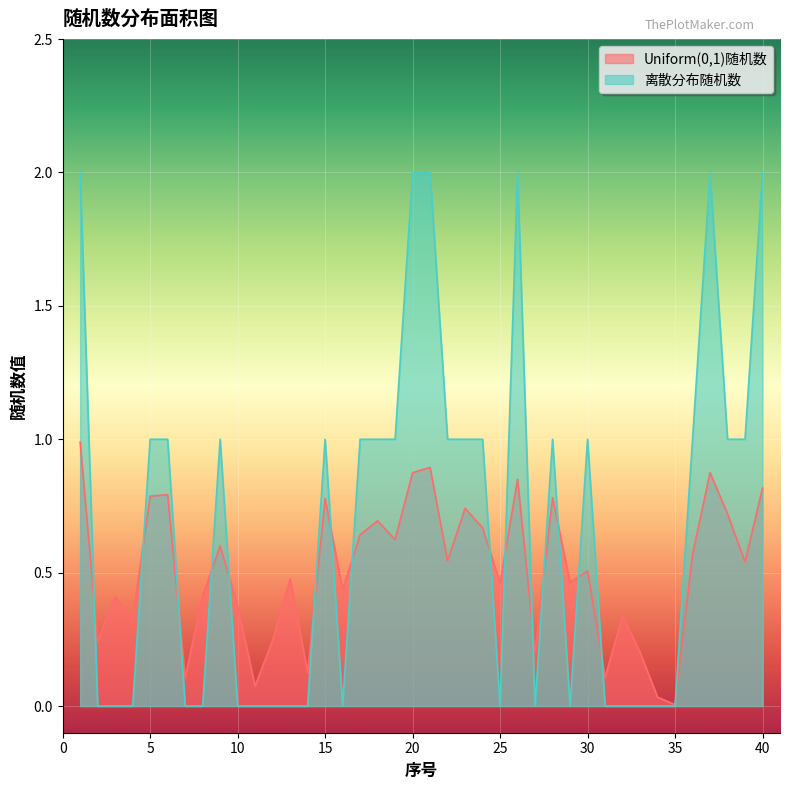

The value of Uniform(0,1)随机数 at 8 is 0.4. True or false?

True